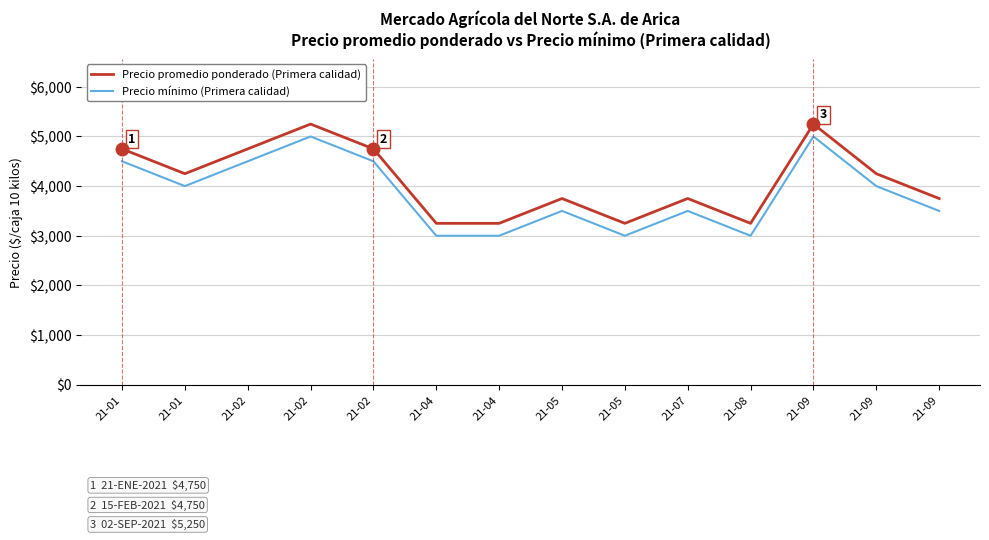

Which series has the largest range (max minus min)?

Precio promedio ponderado (Primera calidad)